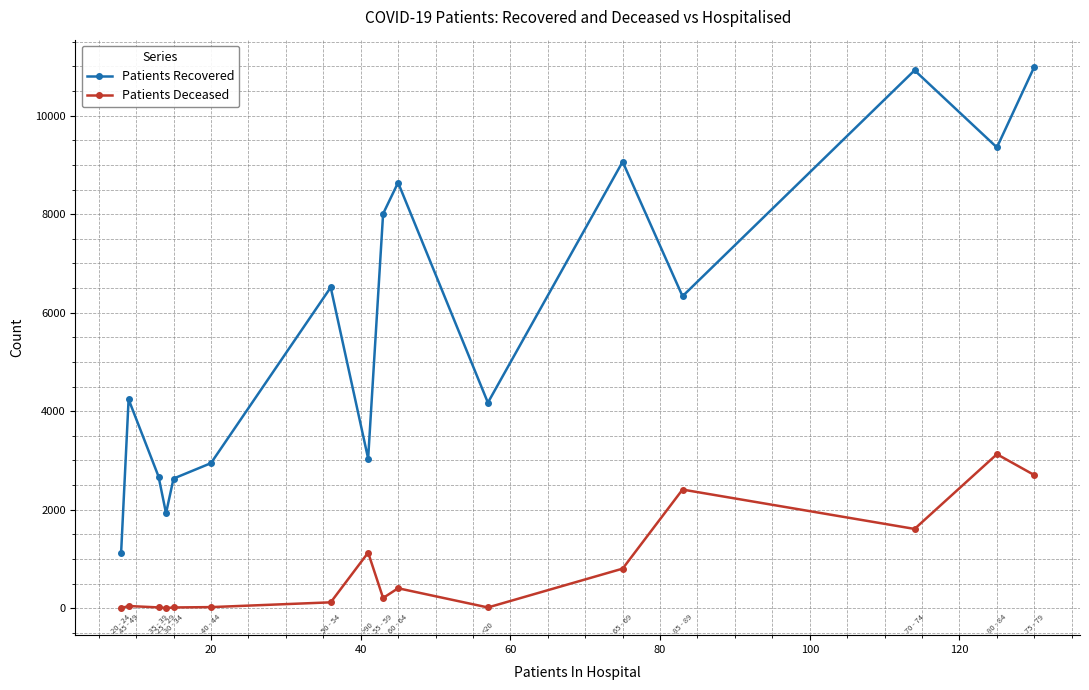

Which series has the largest total across all categories?

Patients Recovered